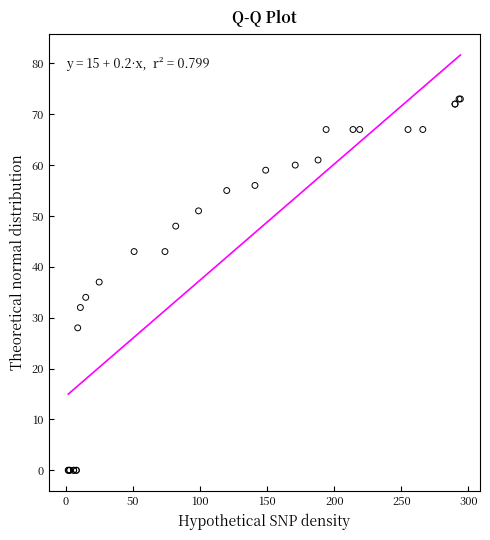

What Y value in the scatter plot is closest to 36?

37